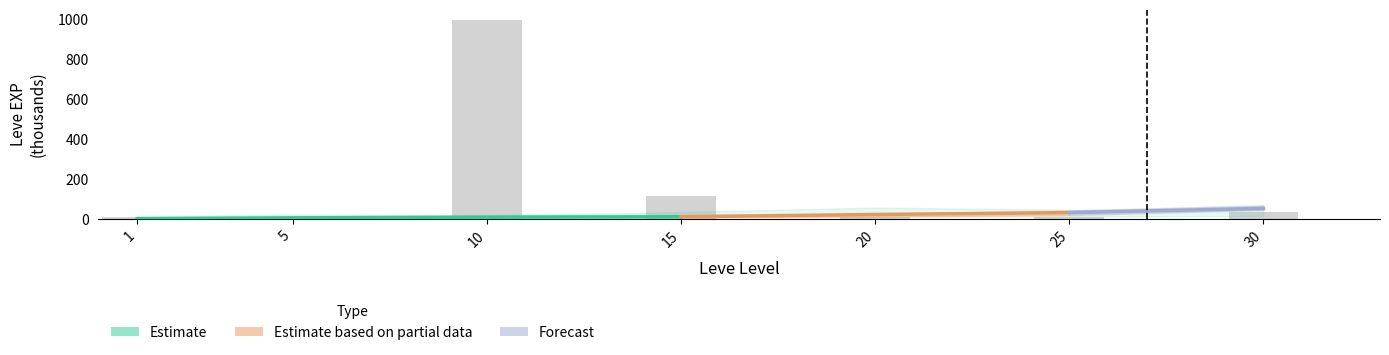

Which label corresponds to the smallest value in the chart?

1